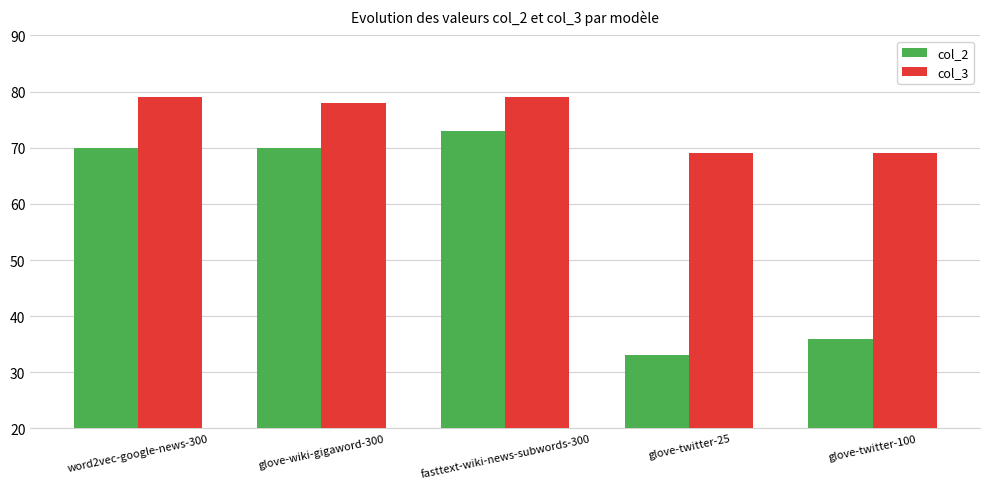

How many values in the col_2 series are below 70?

2